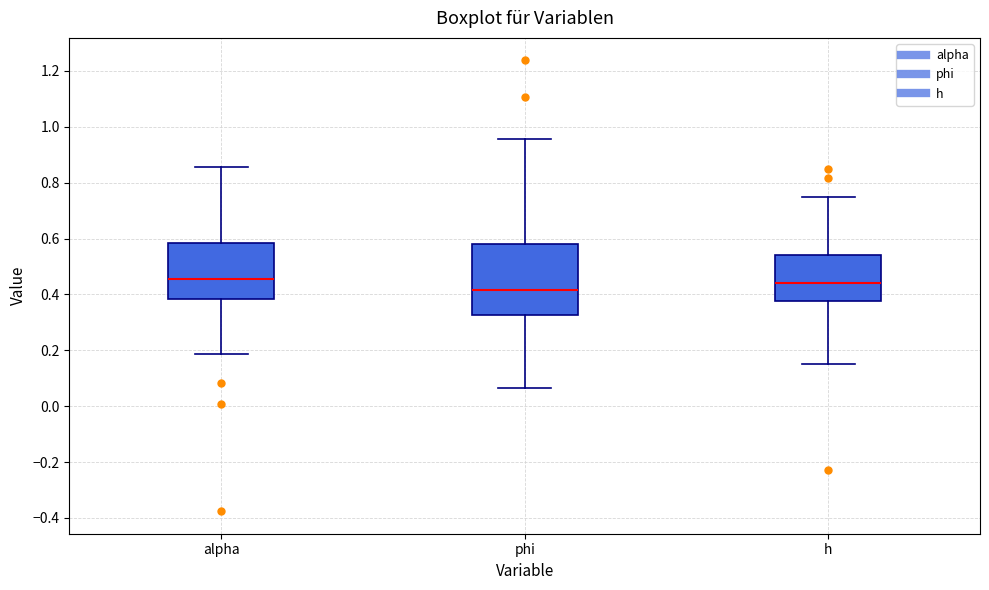

Where is the lower edge of the box for h on the y-axis? The values are not printed on the chart, so give them approximately, as read against the axis.

0.38